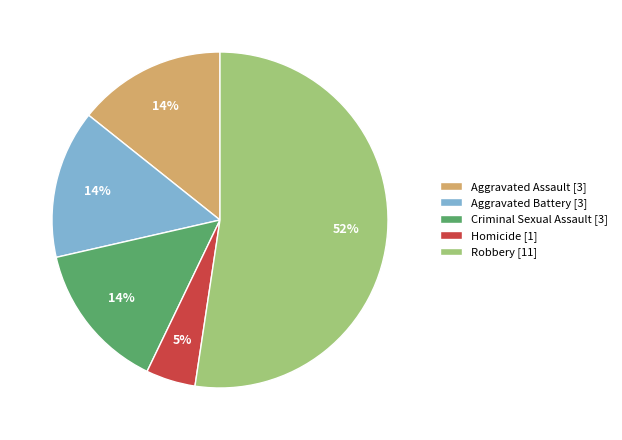

The Aggravated Assault [3] slice represents 14% of the pie. True or false?

True